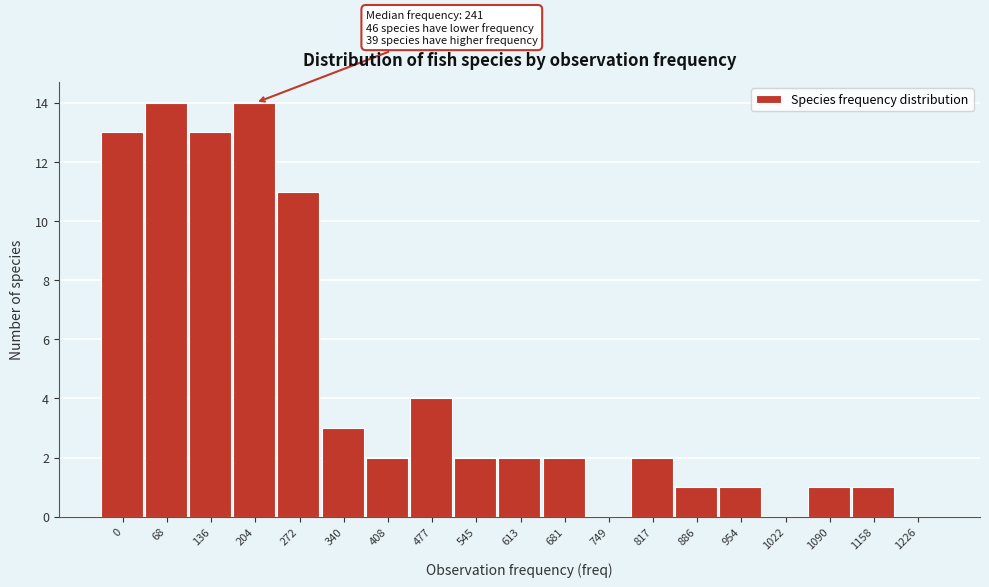

Reading right to left, list all the values displayed in this chart.

1226=0	1158=1	1090=1	1022=0	954=1	886=1	817=2	749=0	681=2	613=2	545=2	477=4	408=2	340=3	272=11	204=14	136=13	68=14	0=13